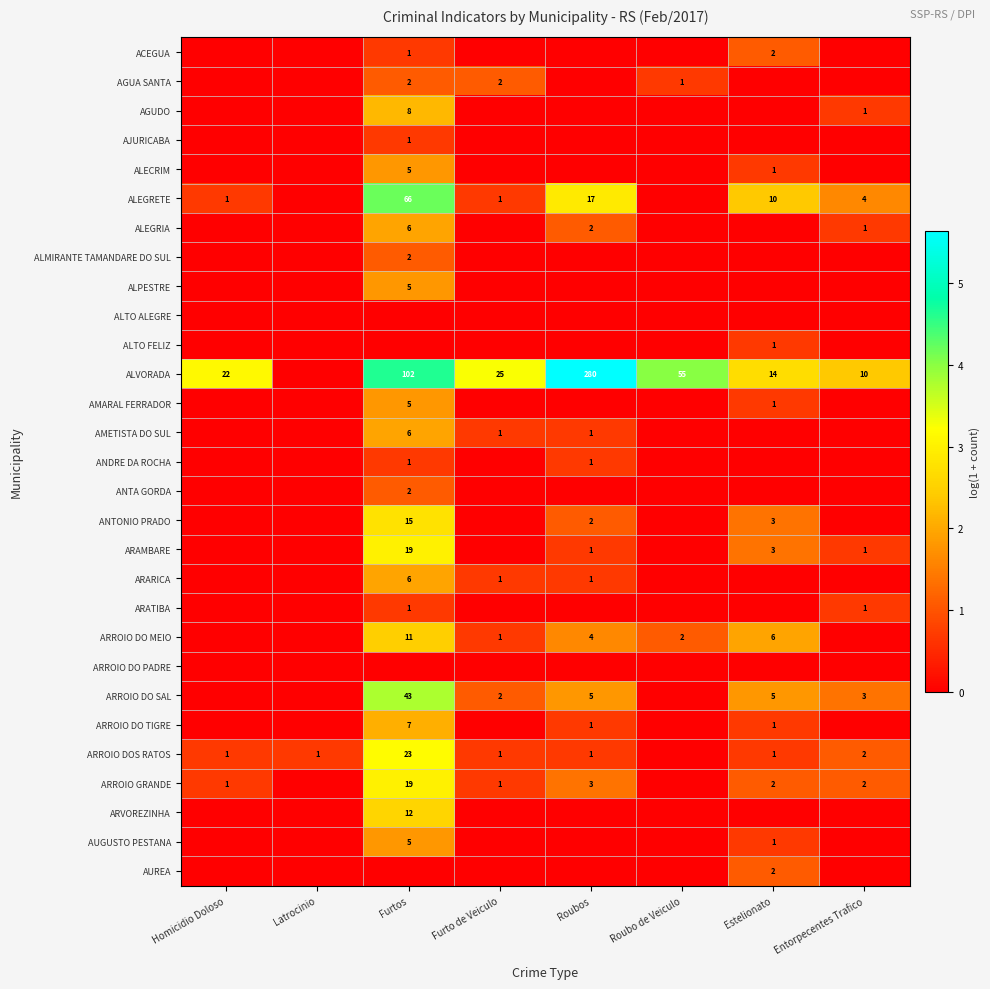

Is it true that ANDRE DA ROCHA equals 1 at Furtos?

True